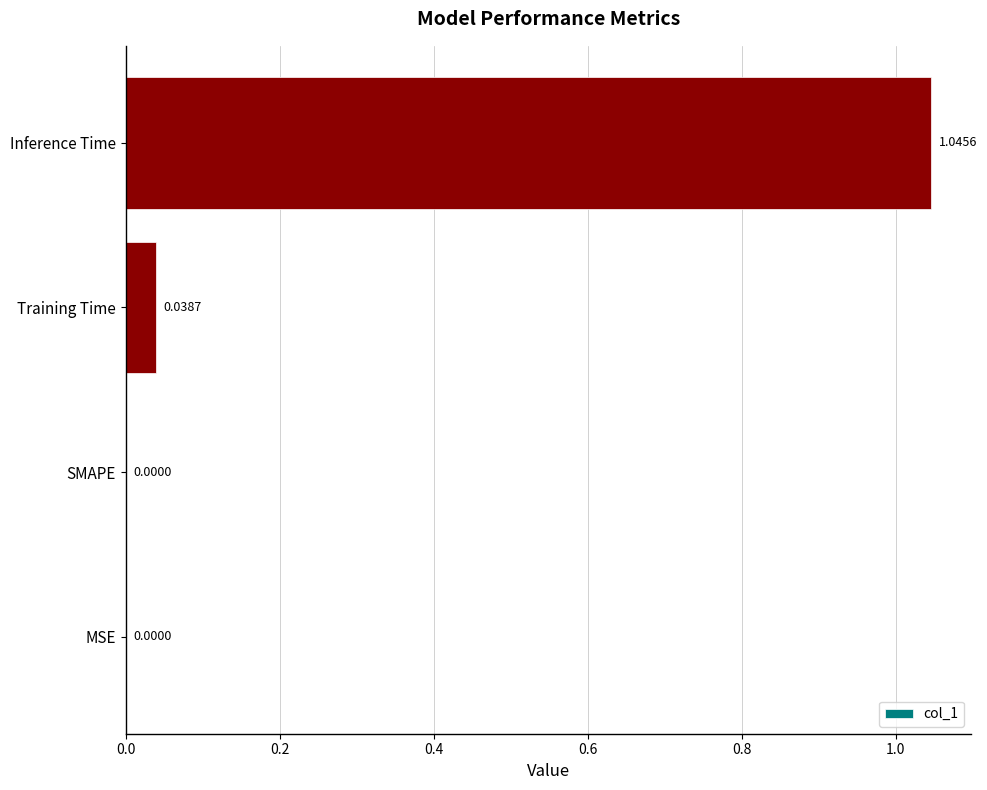

What is the average value?

0.3